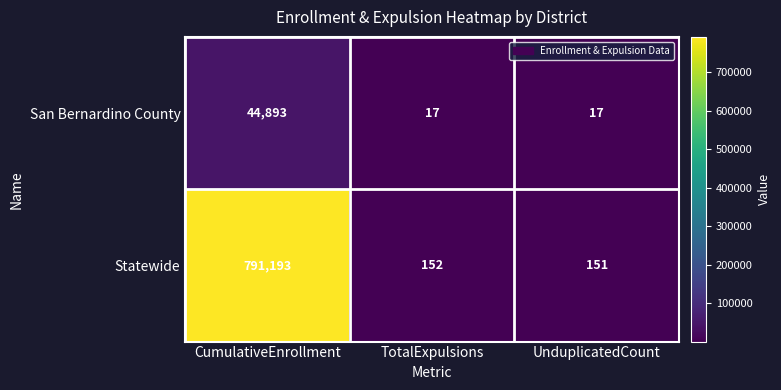

Reading right to left, extract all data points from this chart.

San Bernardino County: UnduplicatedCount=17	TotalExpulsions=17	CumulativeEnrollment=44893
Statewide: UnduplicatedCount=151	TotalExpulsions=152	CumulativeEnrollment=791193